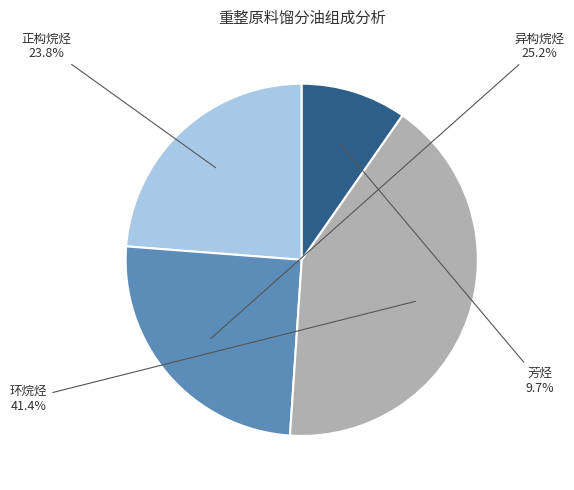

Count the number of slices in the pie.

4